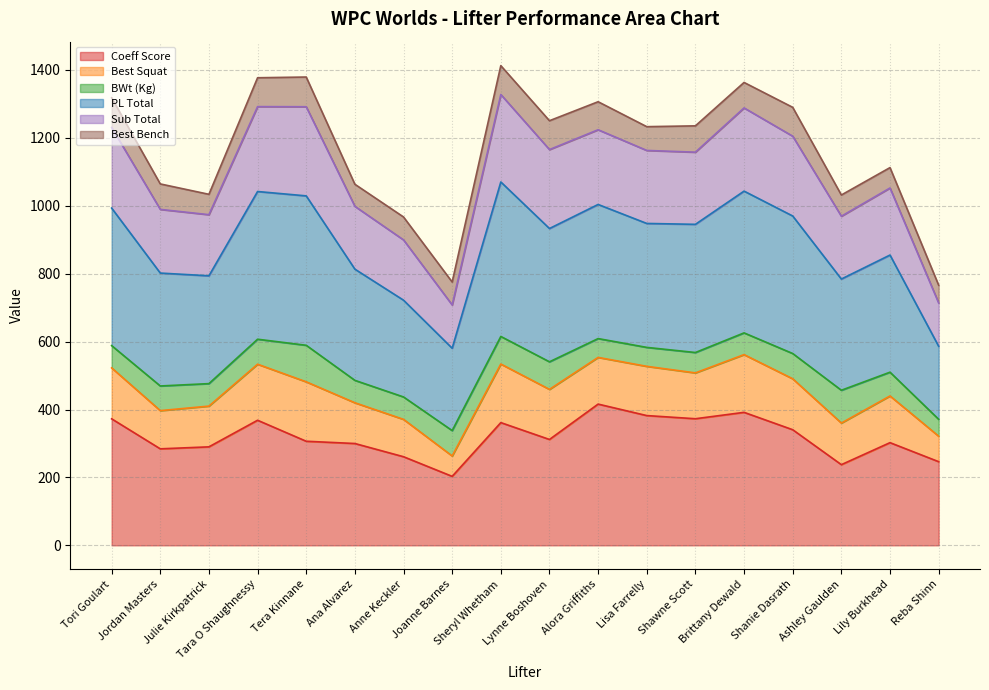

List the labels in order of Coeff Score value, smallest first.

Joanne Barnes, Ashley Gaulden, Reba Shinn, Anne Keckler, Jordan Masters, Julie Kirkpatrick, Ana Alvarez, Lily Burkhead, Tera Kinnane, Lynne Boshoven, Shanie Dasrath, Sheryl Whetham, Tara O Shaughnessy, Tori Goulart, Shawne Scott, Lisa Farrelly, Brittany Dewald, Alora Griffiths